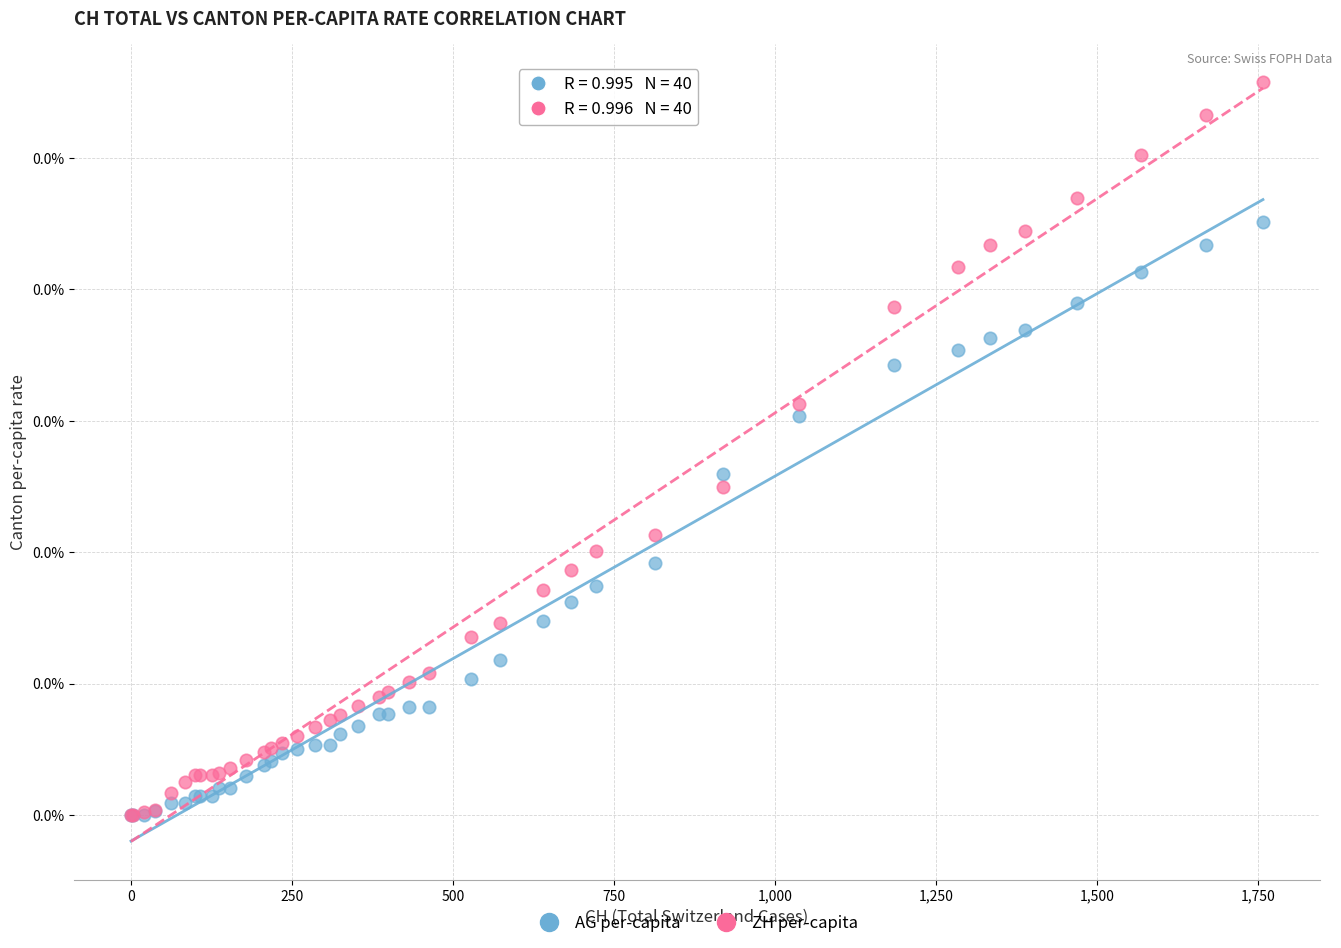

What are all the series names shown in the legend?

AG per-capita, ZH per-capita